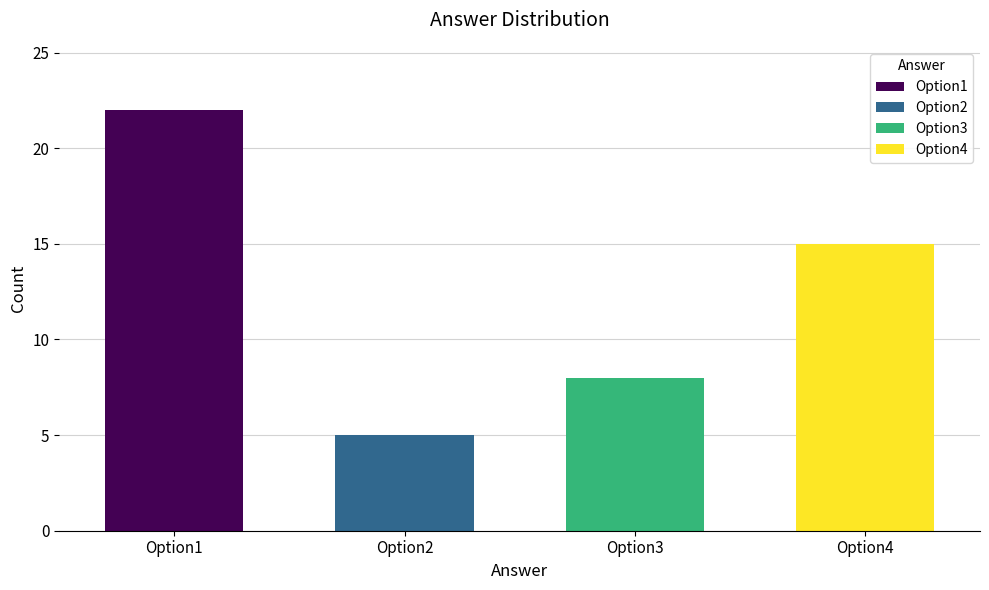

How many values are between 8 and 22?

3